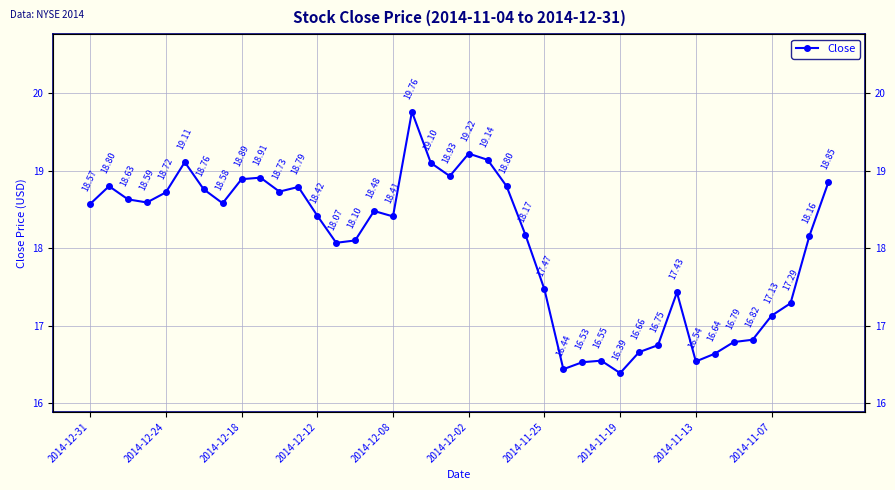

What is the value of the 35th point from the left?

16.8